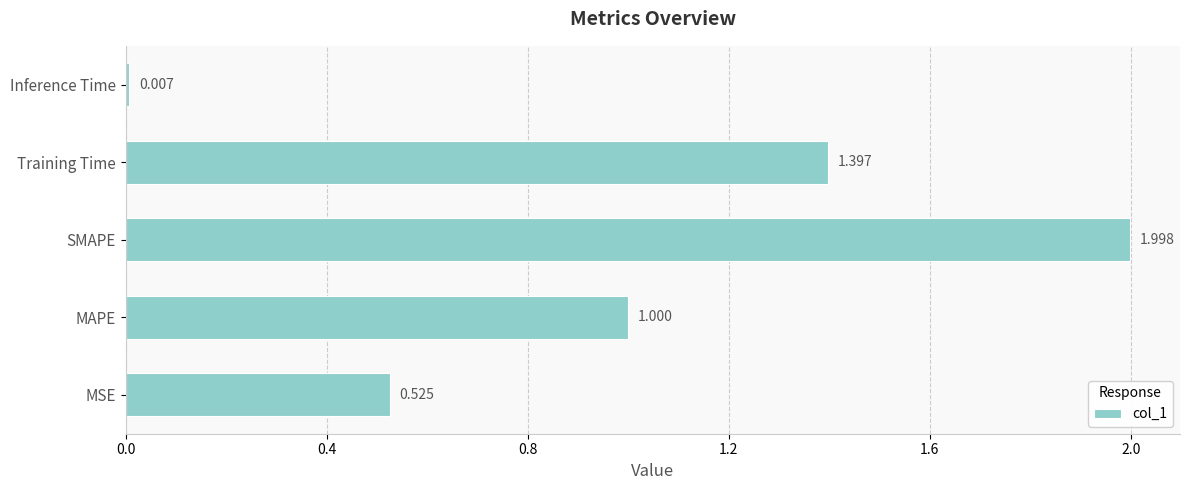

Rank the categories by value from highest to lowest.

SMAPE, Training Time, MAPE, MSE, Inference Time